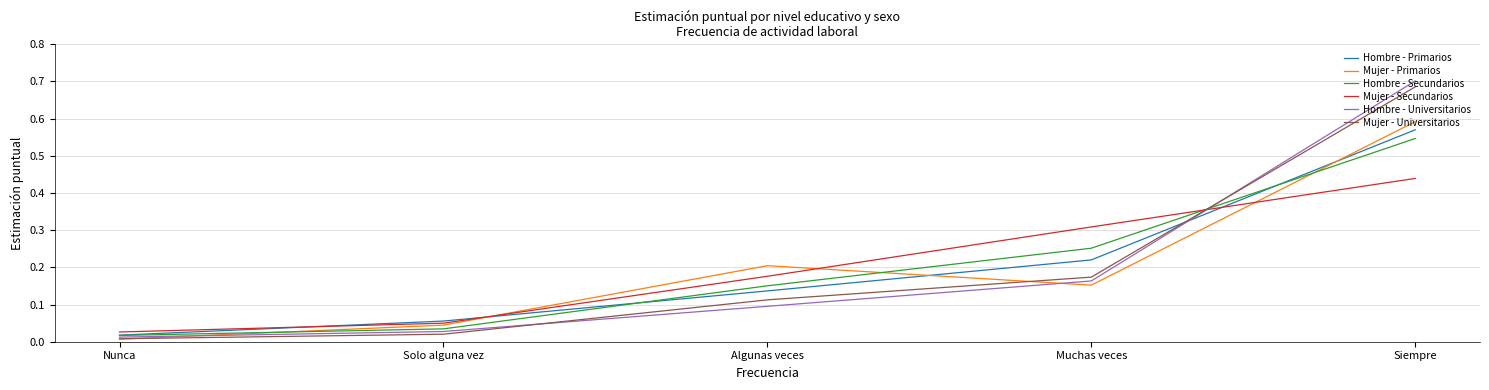

Rank the series at Siempre from highest to lowest value.

Hombre - Universitarios, Mujer - Universitarios, Mujer - Primarios, Hombre - Primarios, Hombre - Secundarios, Mujer - Secundarios